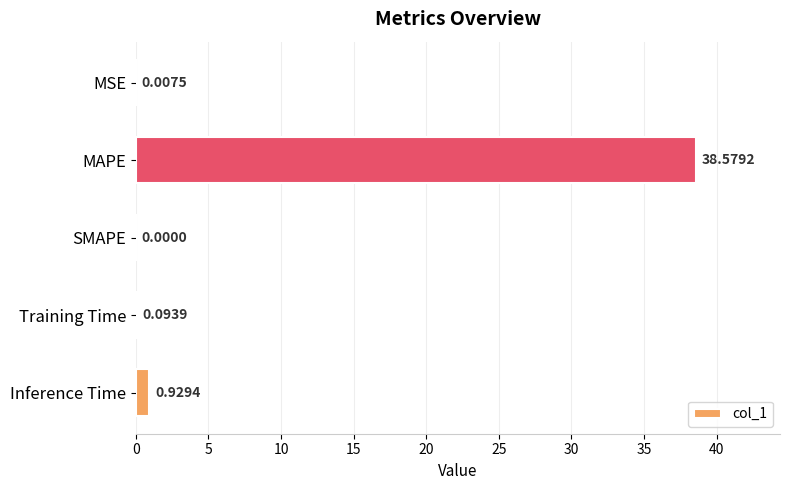

What is the change in value from MSE to Training Time?

+0.1